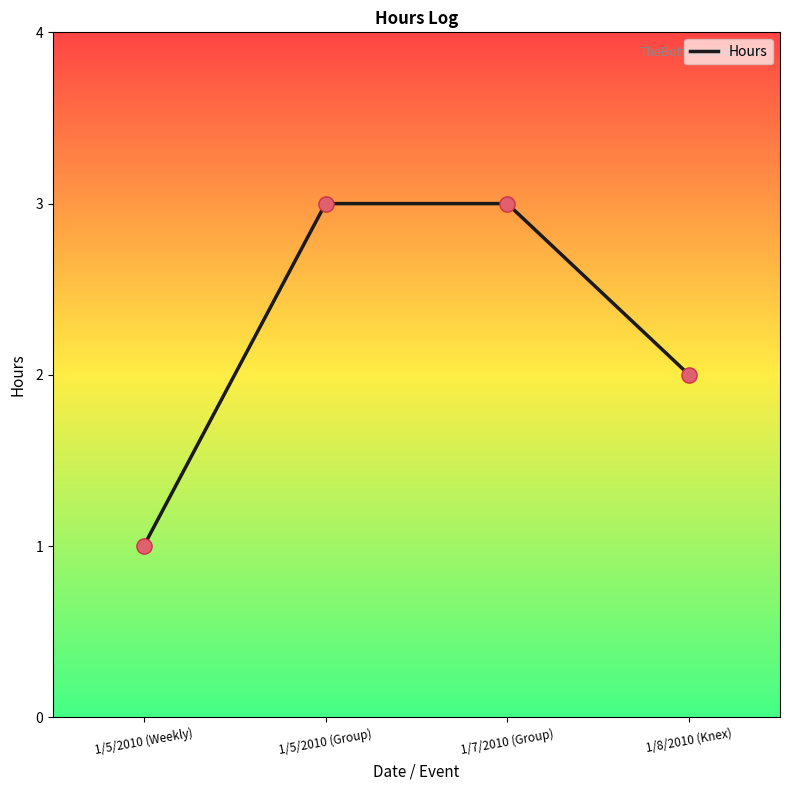

What is the change in value from 1/7/2010 (Group) to 1/8/2010 (Knex)?

-1